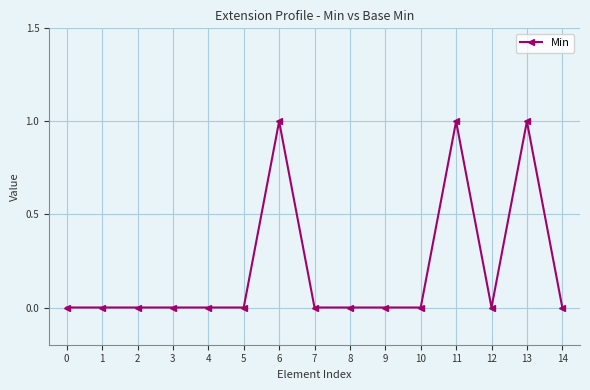

Count the values in the range 0 to 1.

15